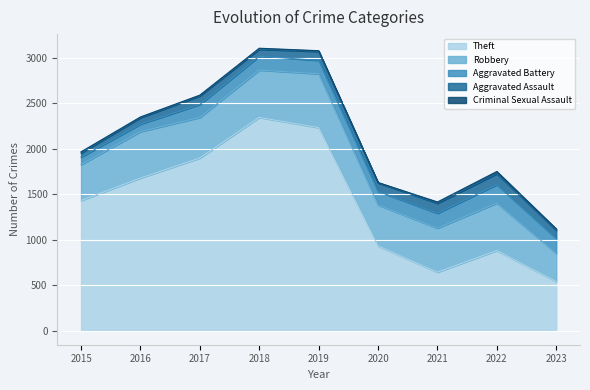

What are all the series names shown in the legend?

Theft, Robbery, Aggravated Battery, Aggravated Assault, Criminal Sexual Assault